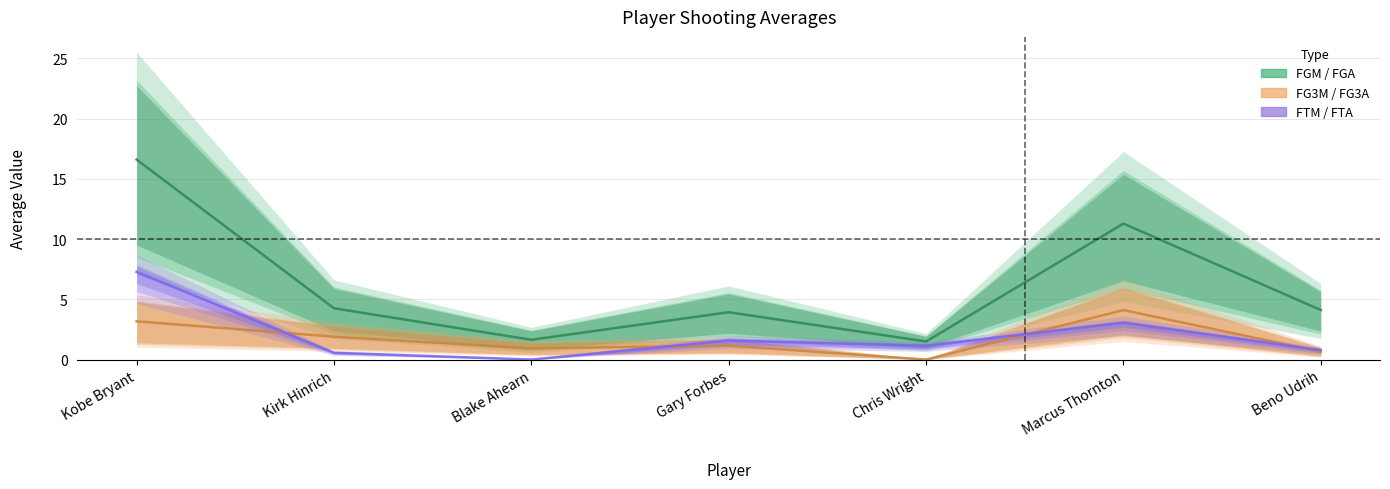

At which category does the chart reach its minimum across all series?

Chris Wright